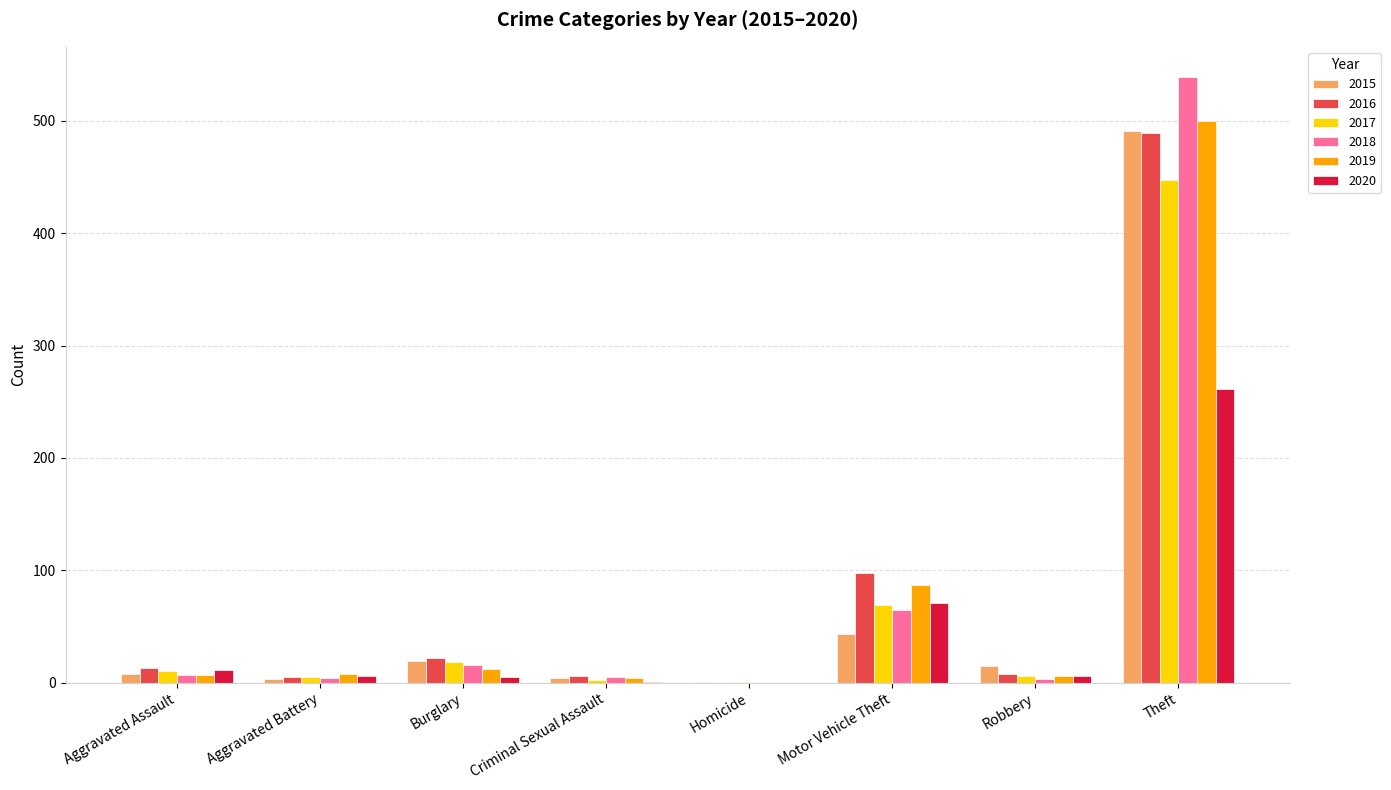

What is the sum of all 2020 values?

361